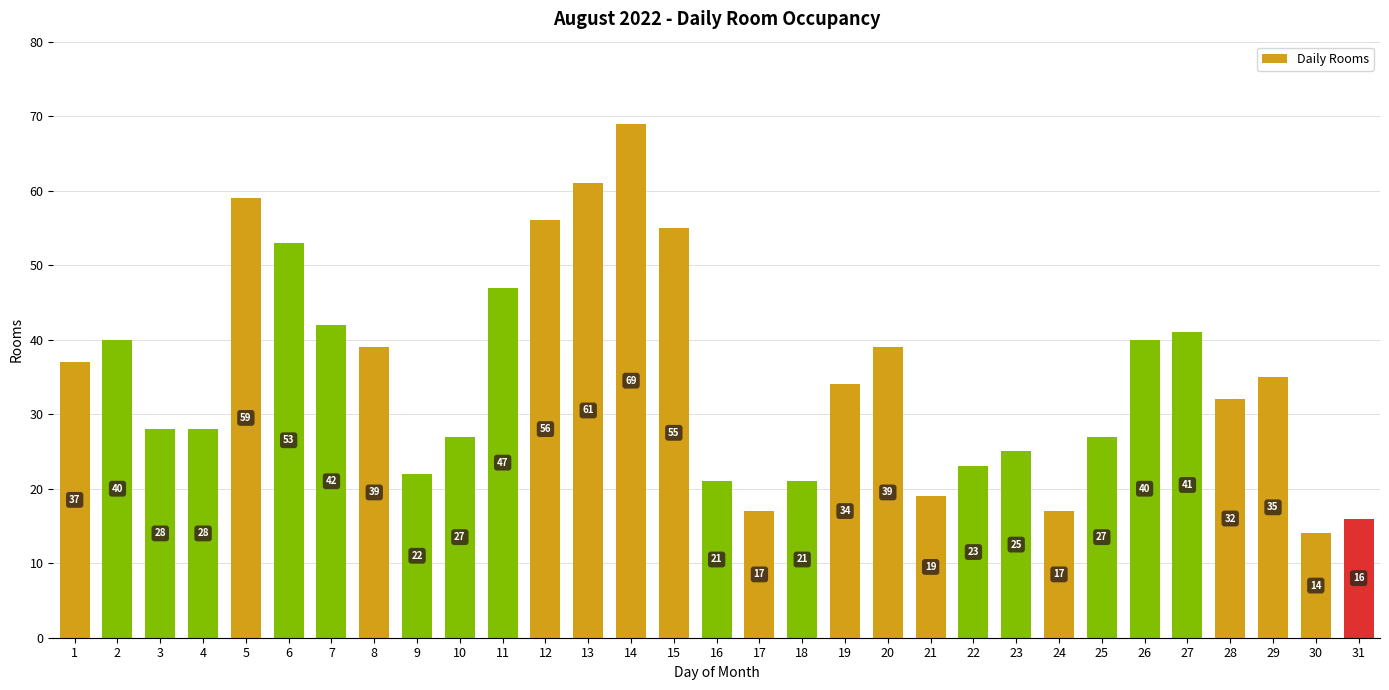

How many data points does each series have?

31